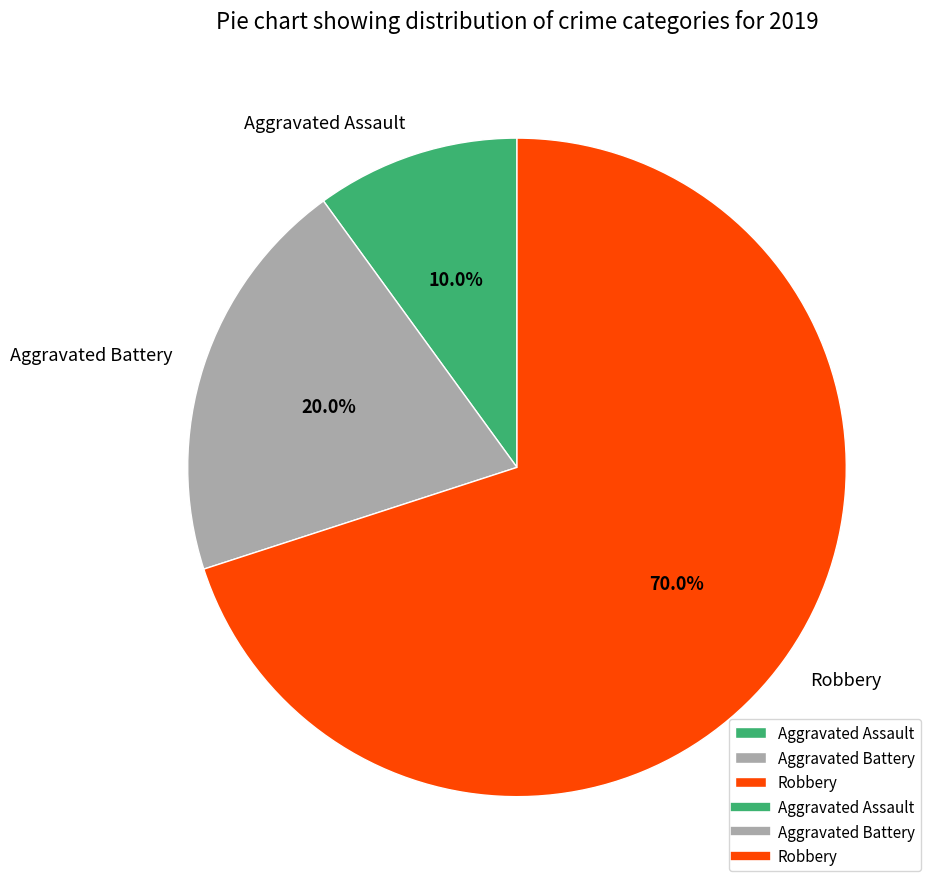

To the nearest percent, what is the combined percentage of Aggravated Battery and Robbery?

90%